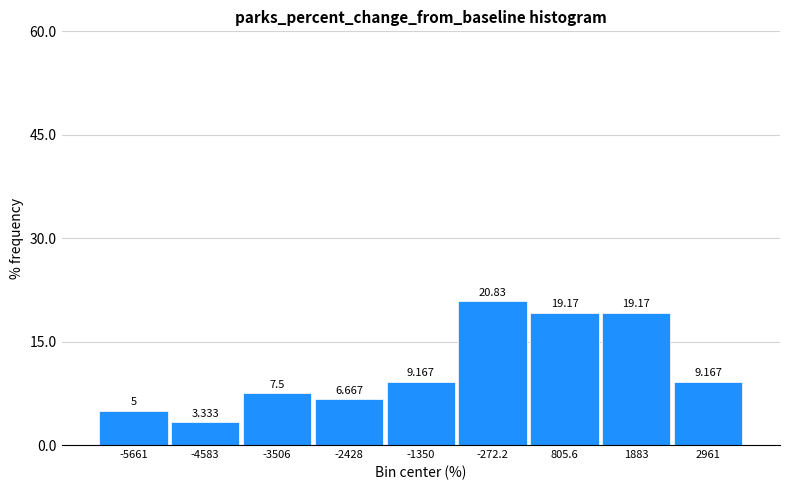

Reading left to right, list every bar in this chart as the range it spans on the x-axis followed by its height. The bar edges are not printed on the chart, so give them approximately, as read against the axis.

-6200 to -5200: 5.000
-5200 to -4000: 3.333
-4000 to -3000: 7.500
-3000 to -1800: 6.667
-1800 to -800: 9.167
-800 to 200: 20.833
200 to 1400: 19.167
1400 to 2400: 19.167
2400 to 3600: 9.167